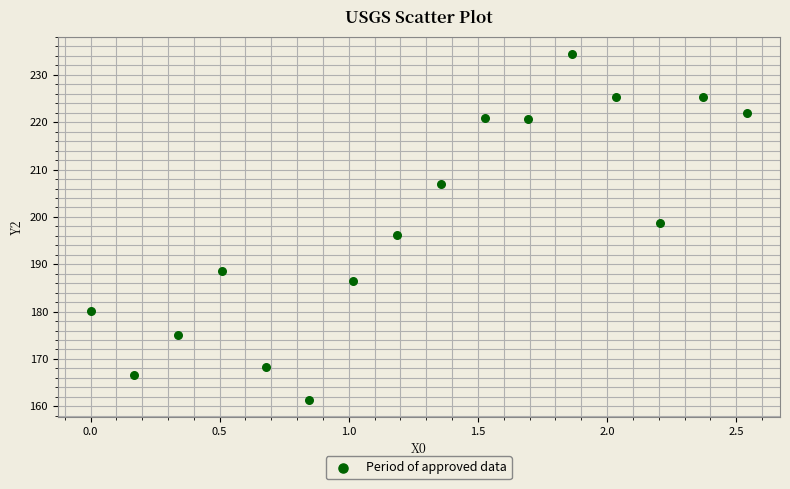

What is the range of X values (max minus min)?

2.5